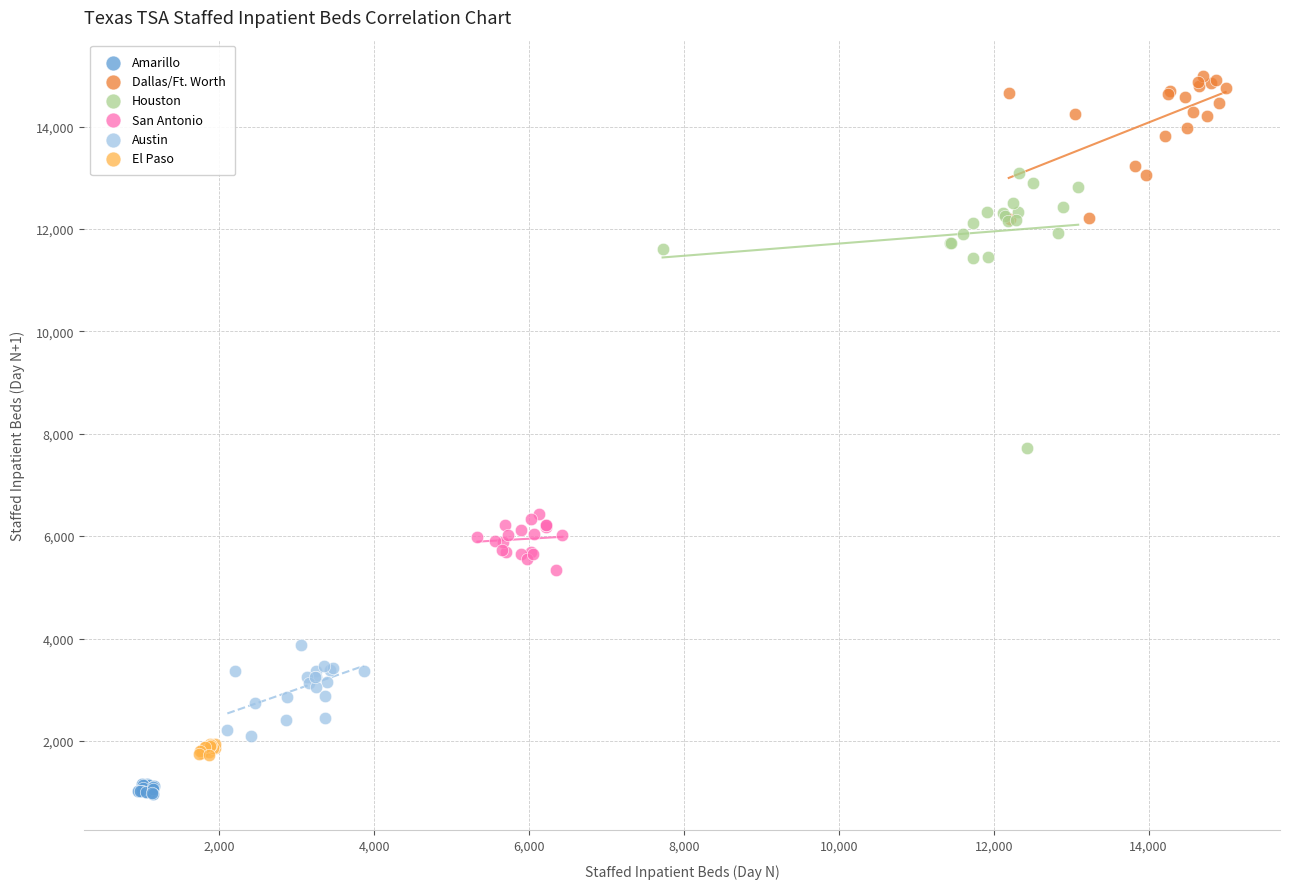

Which series contains the highest Y value?

Dallas/Ft. Worth